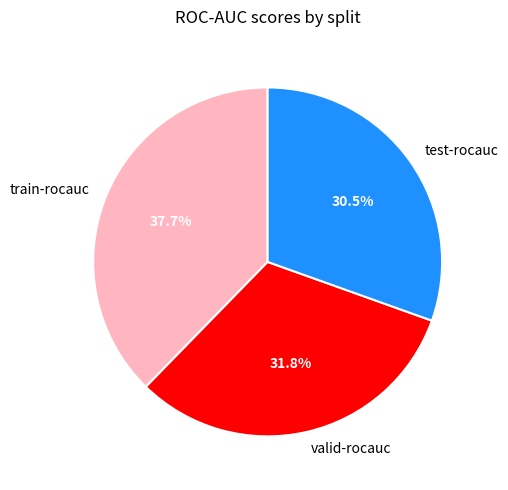

Between valid-rocauc and train-rocauc, which is larger?

train-rocauc